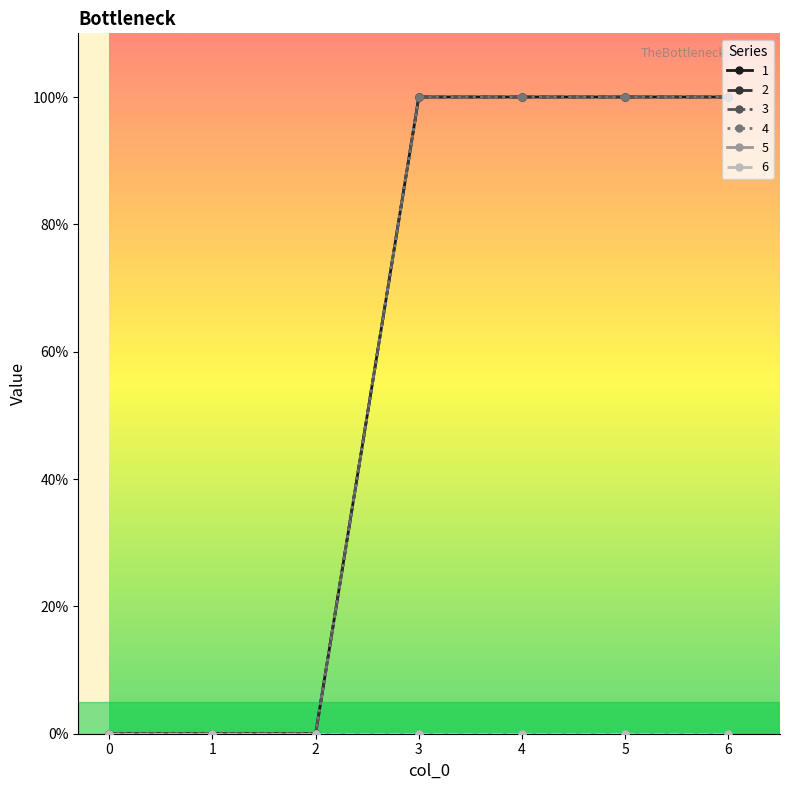

Does the chart have visible grid lines?

No